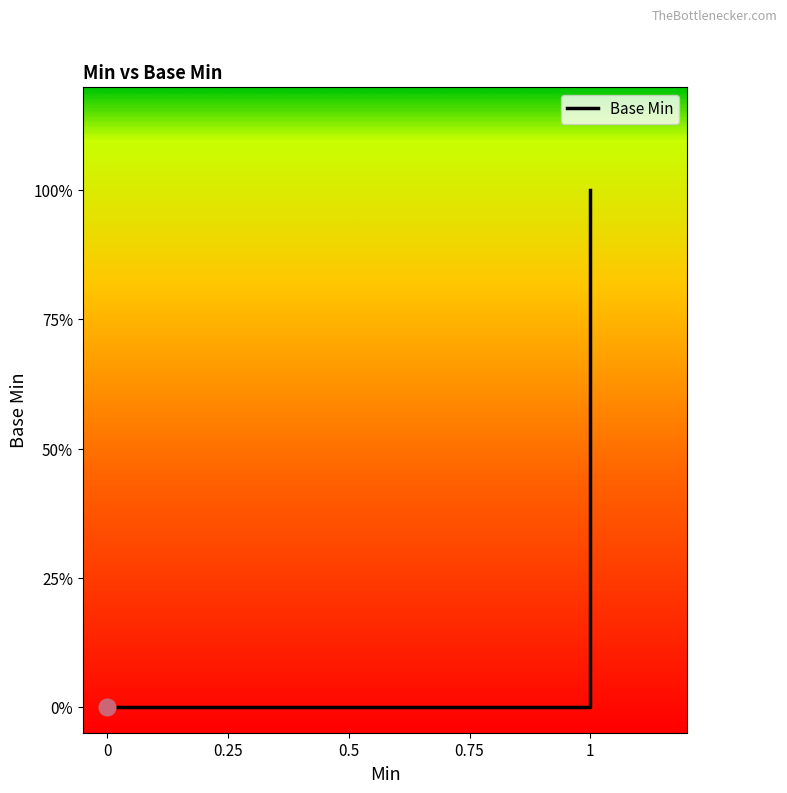

How many values are between 0 and 1?

6